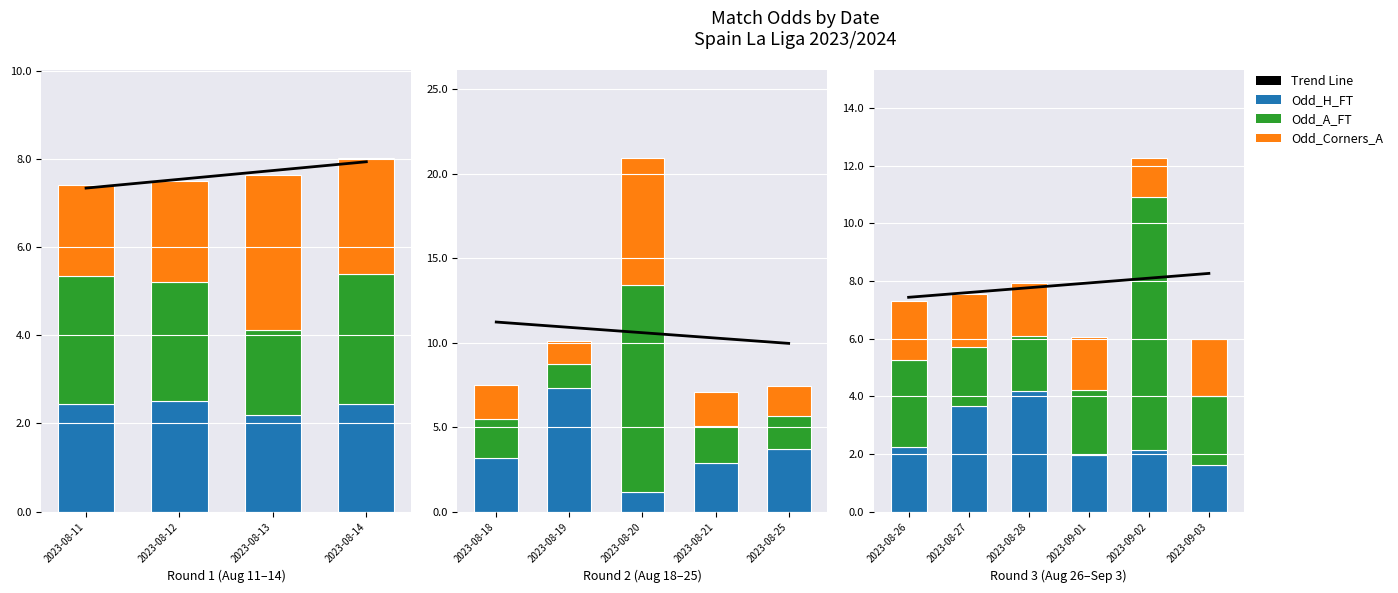

How many categories are shown in the chart?

6